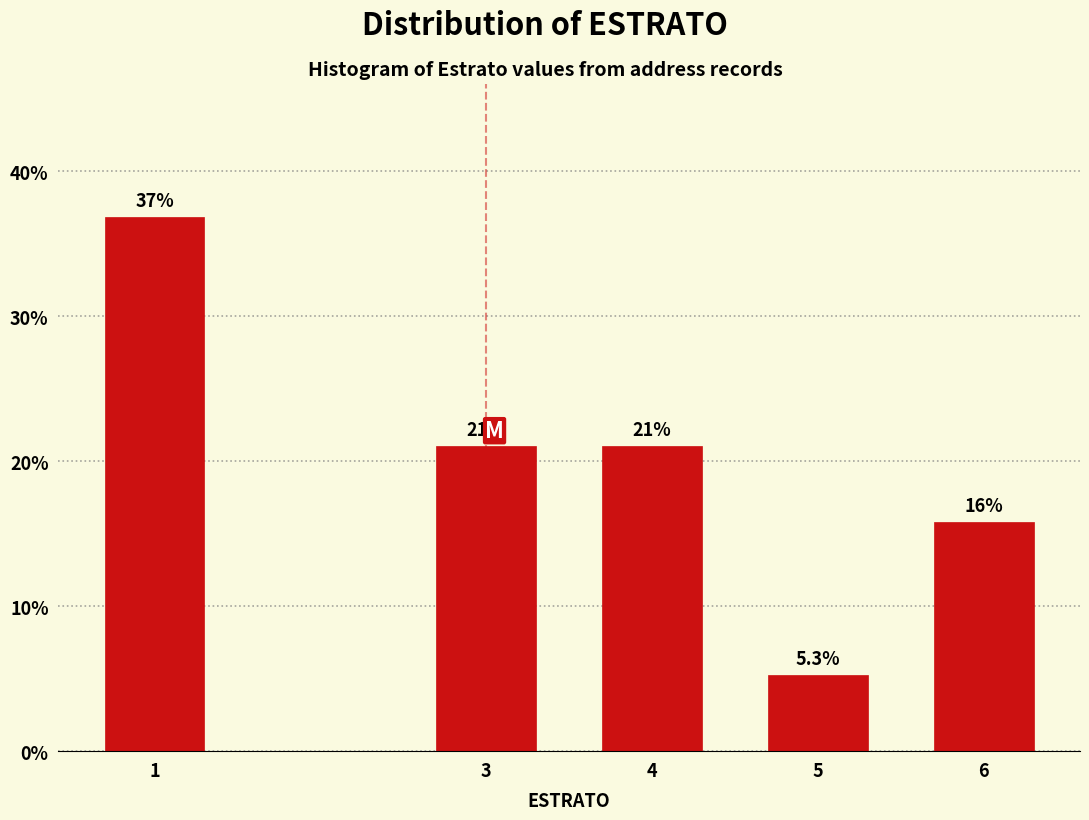

Reading left to right, transcribe all the data shown in this chart.

1=36.8	3=21.1	4=21.1	5=5.3	6=15.8